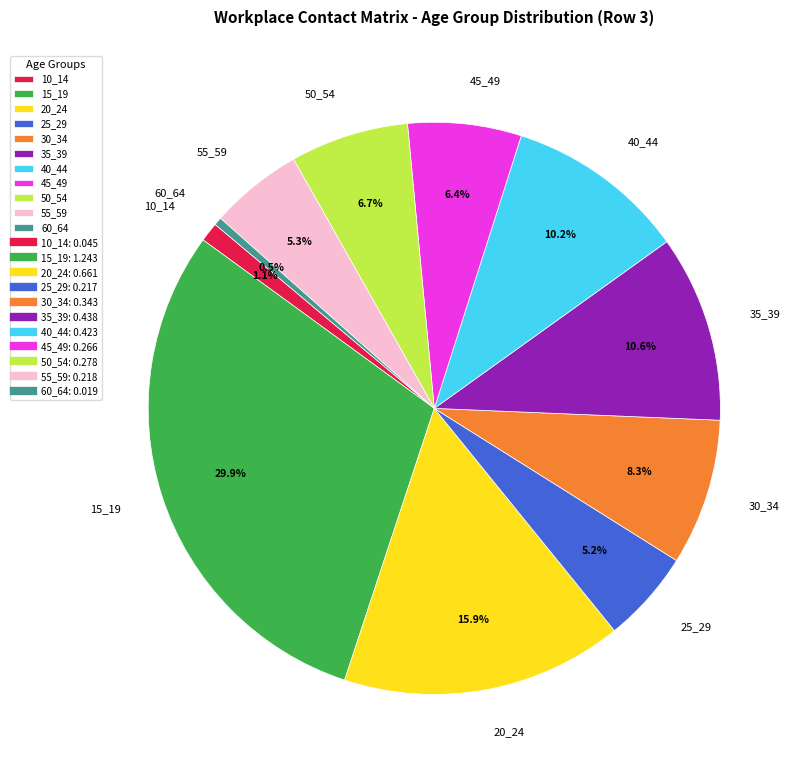

True or false: 30_34 accounts for 14% of the total.

False